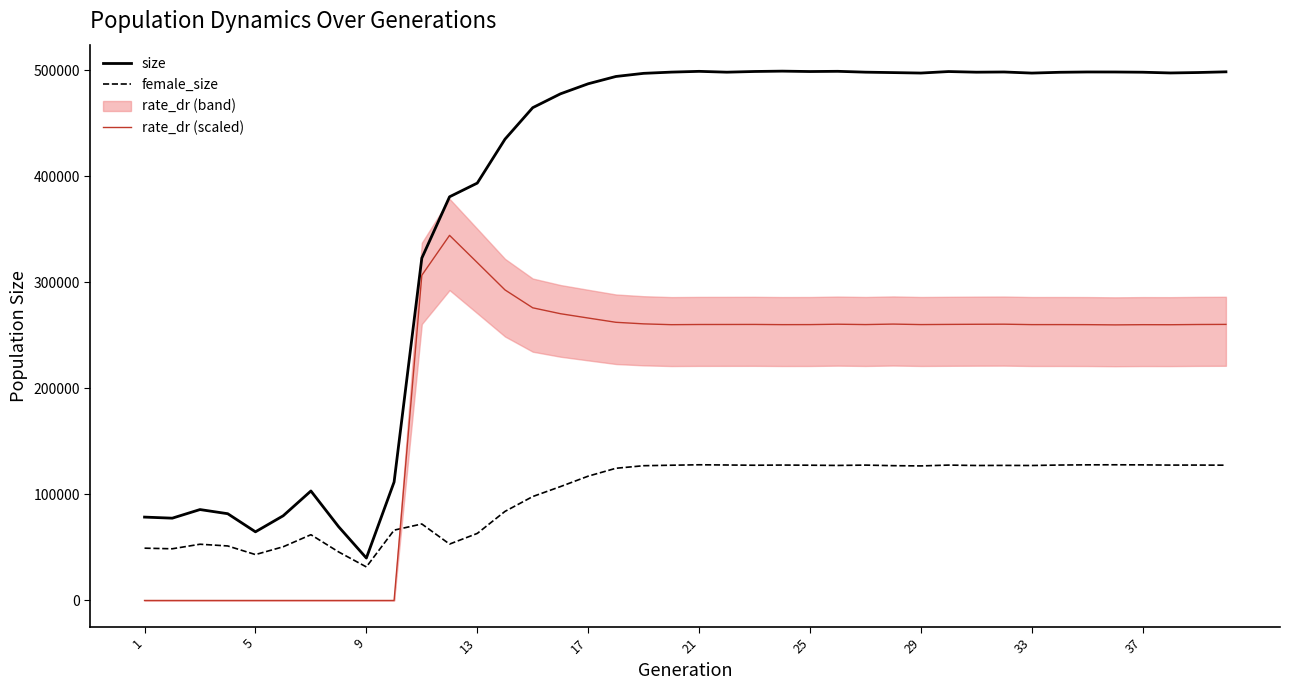

True or false: rate_dr (scaled) and size cross at least once.

False